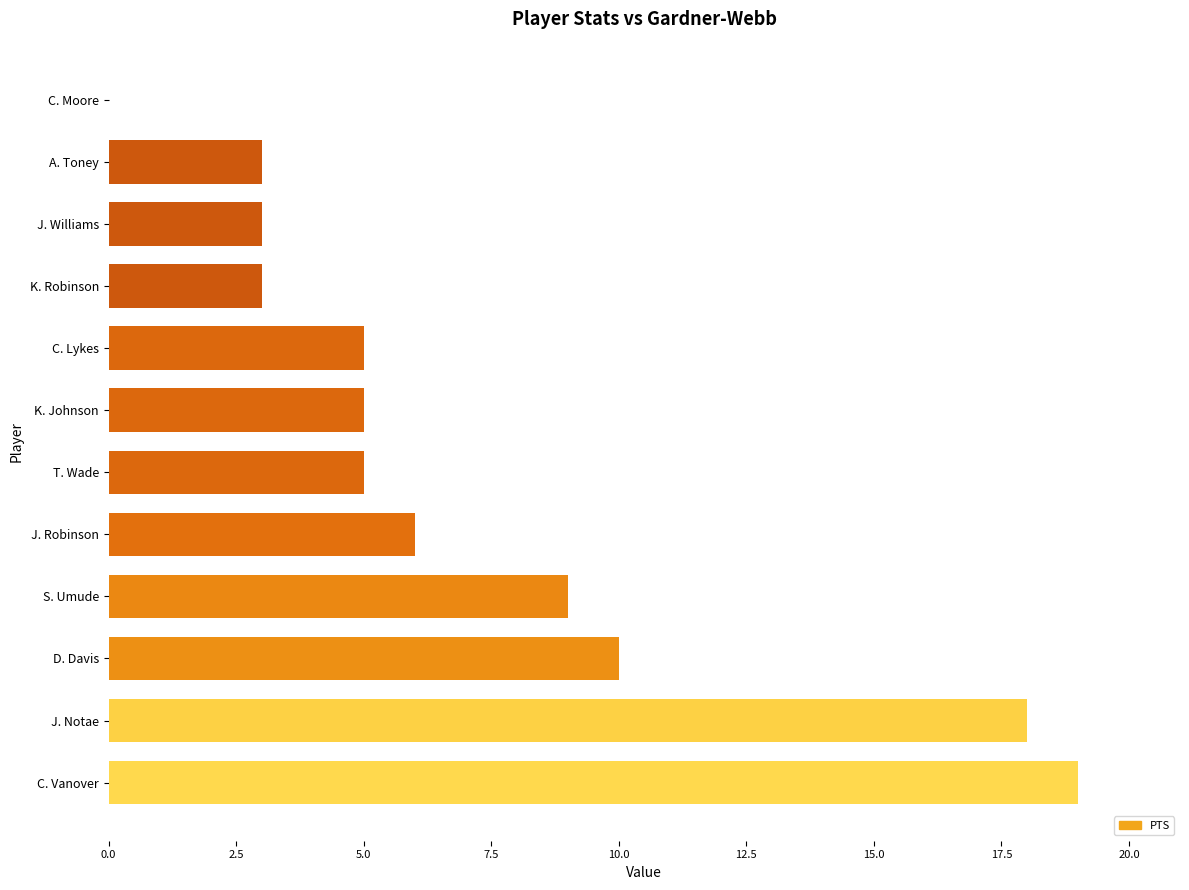

What is the sum of all values?

86